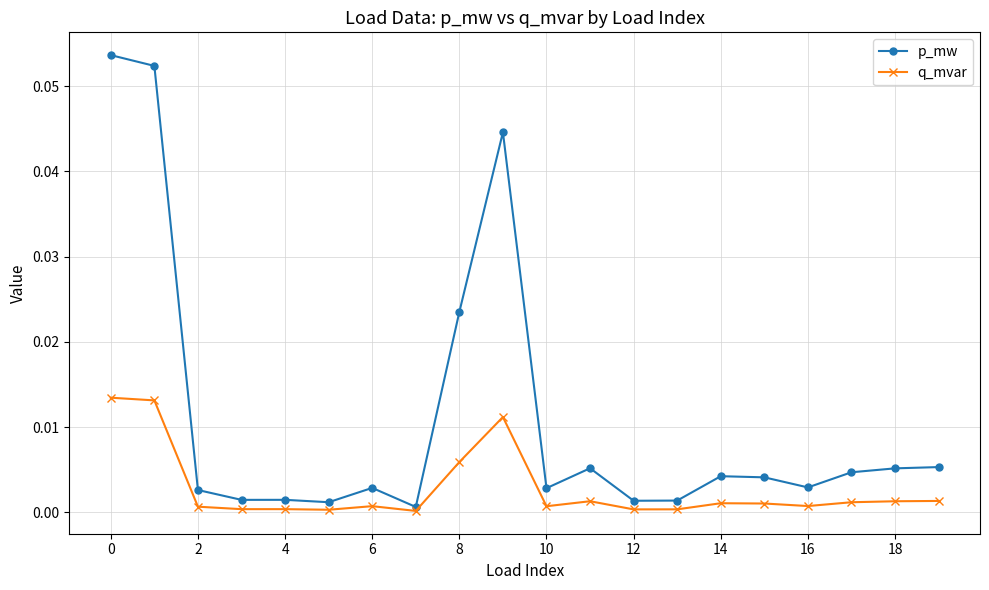

True or false: q_mvar has more than 0 points higher than both neighbors.

True